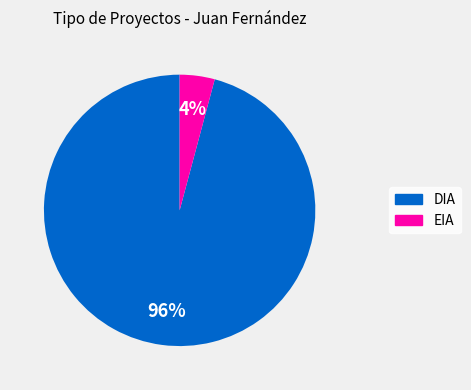

What is the largest slice in the pie chart?

DIA